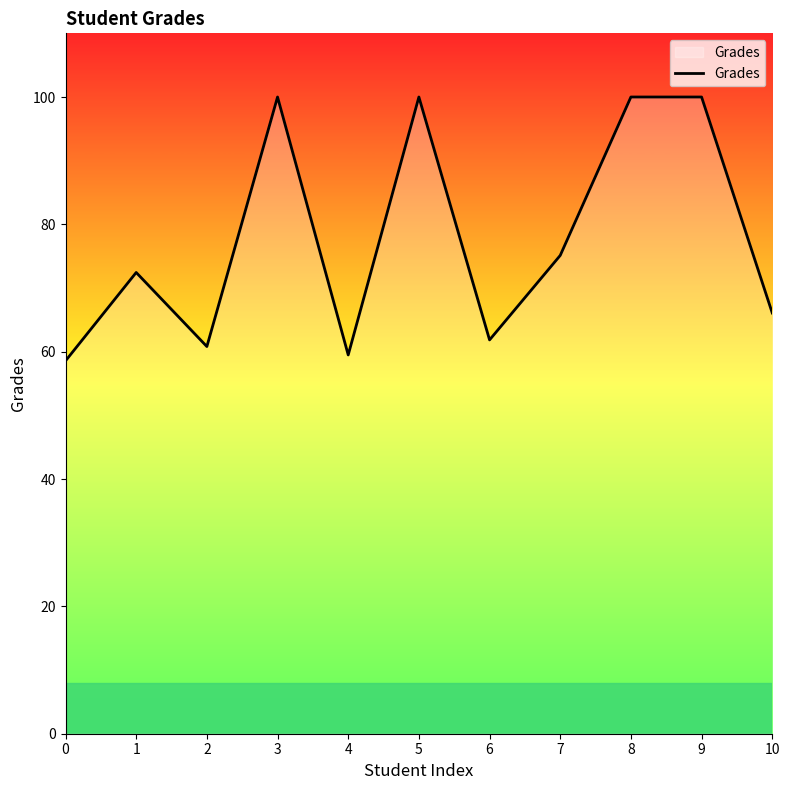

What is the maximum value shown in the chart?

100.0